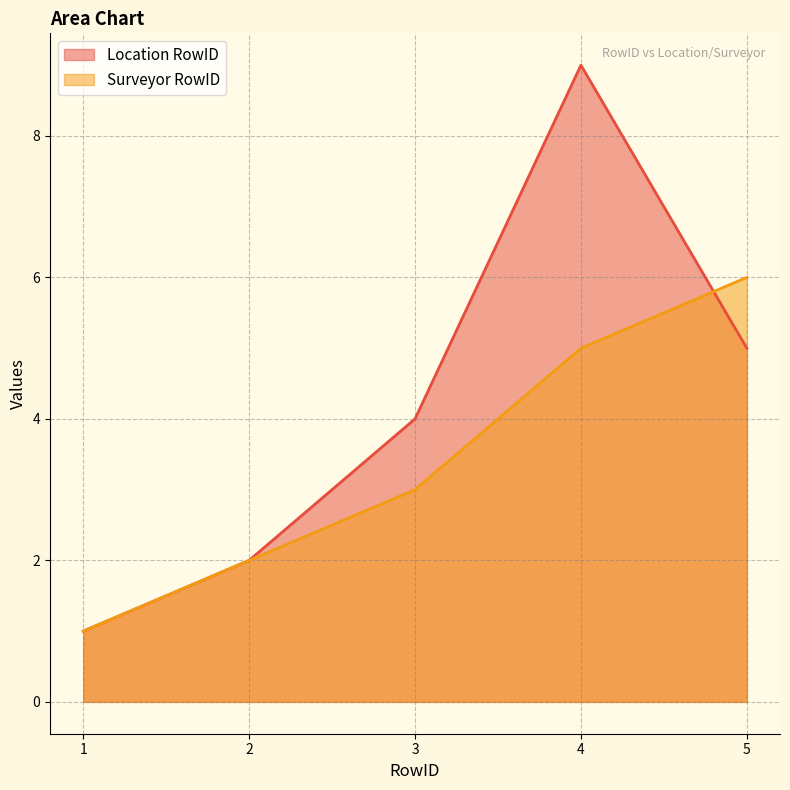

At which category does Location RowID reach its first local peak?

4